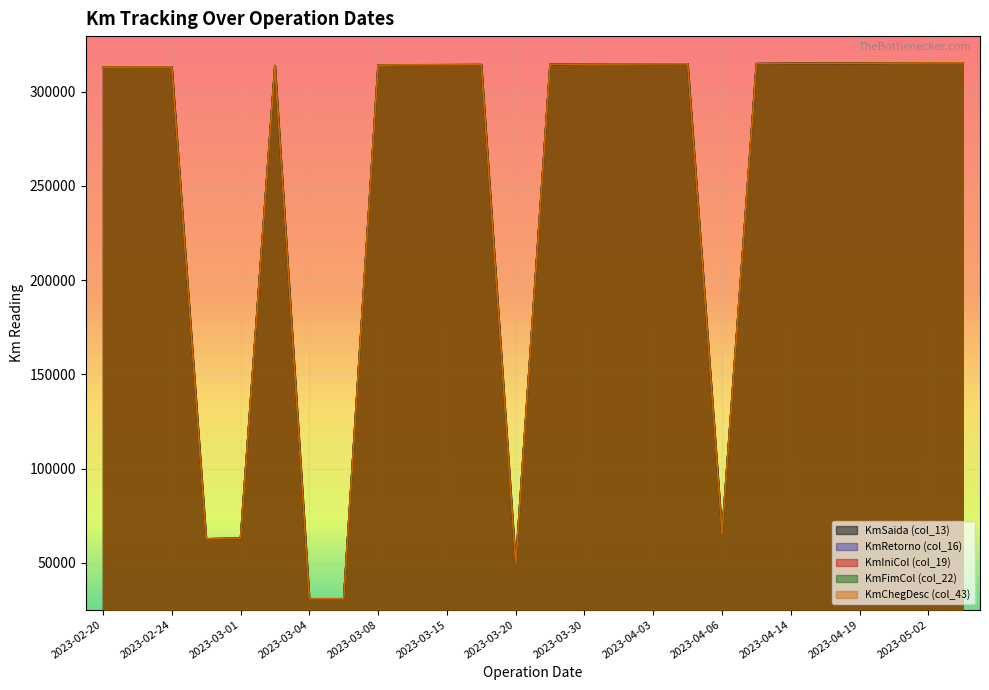

Which category has the lowest value in the KmRetorno (col_16) series?

2023-03-04